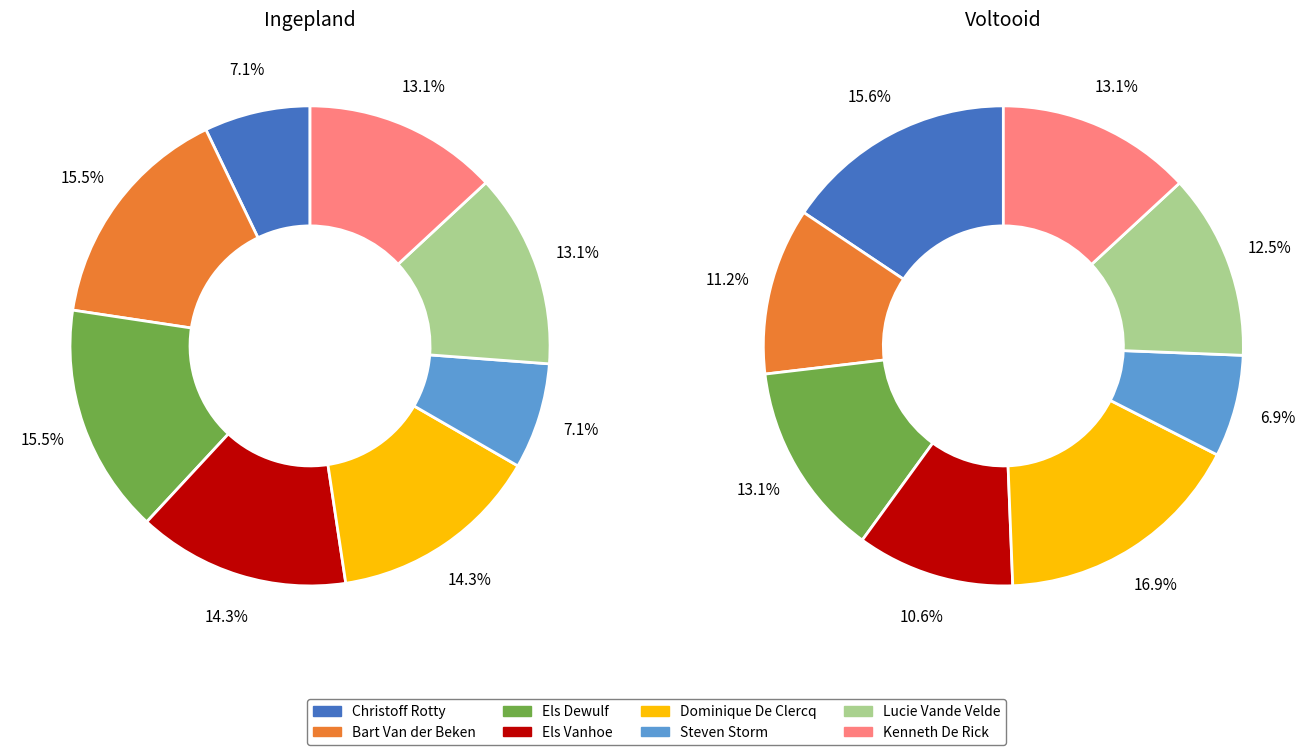

Is there any slice that represents more than half of the pie?

No